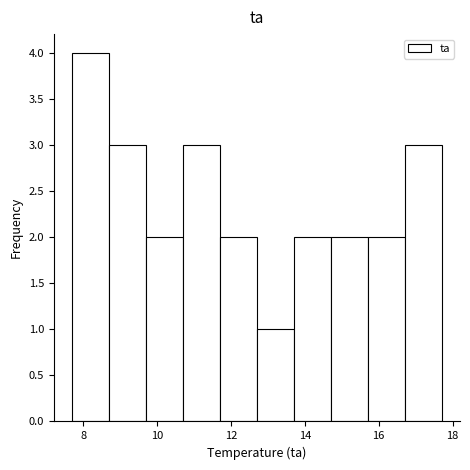

Reading left to right, list every bar in this chart as the range it spans on the x-axis followed by its height. Neither the bar edges nor the heights are printed on the chart, so give them approximately, as read against the axes.

7.7 to 8.7: 4
8.7 to 9.7: 3
9.7 to 10.7: 2
10.7 to 11.7: 3
11.7 to 12.7: 2
12.7 to 13.7: 1
13.7 to 14.7: 2
14.7 to 15.7: 2
15.7 to 16.7: 2
16.7 to 17.7: 3